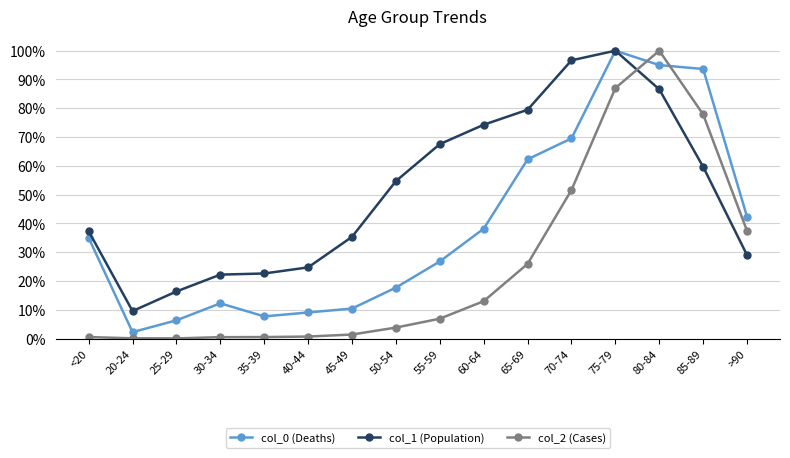

Is it true that col_2 (Cases) equals 87.0 at 75-79?

True